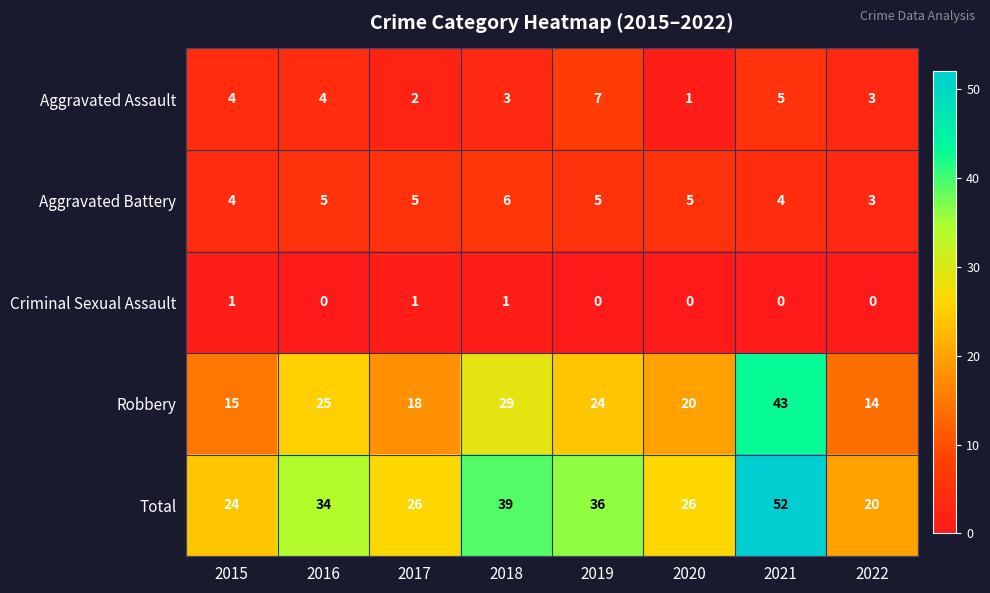

Is it true that Criminal Sexual Assault equals 2 at 2015?

False